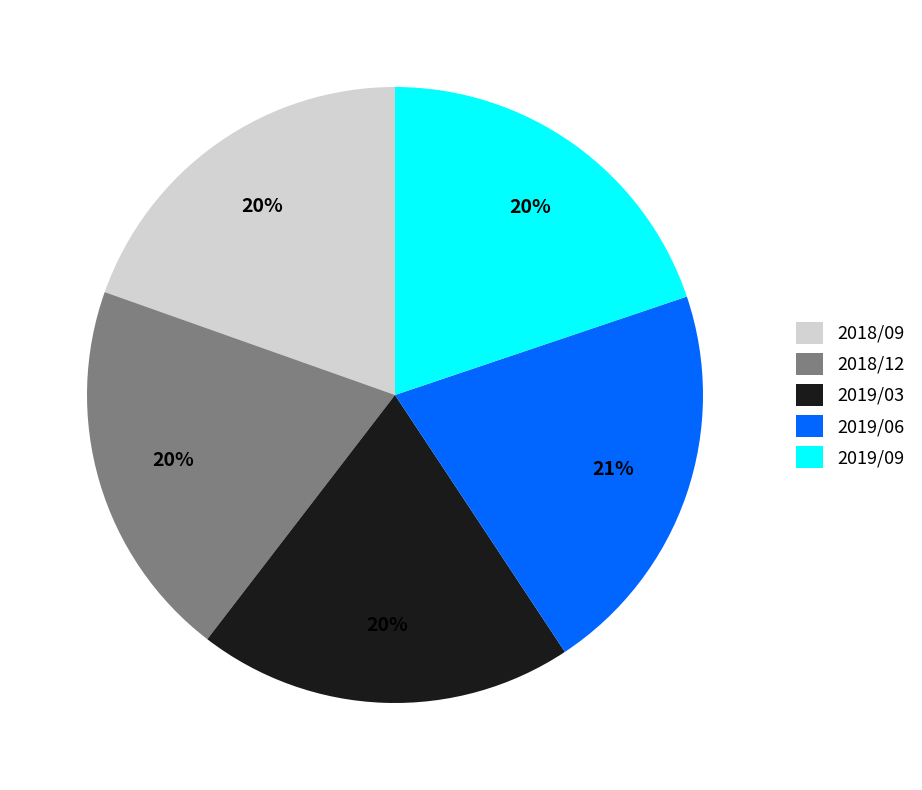

Which slice is the largest?

2019/06